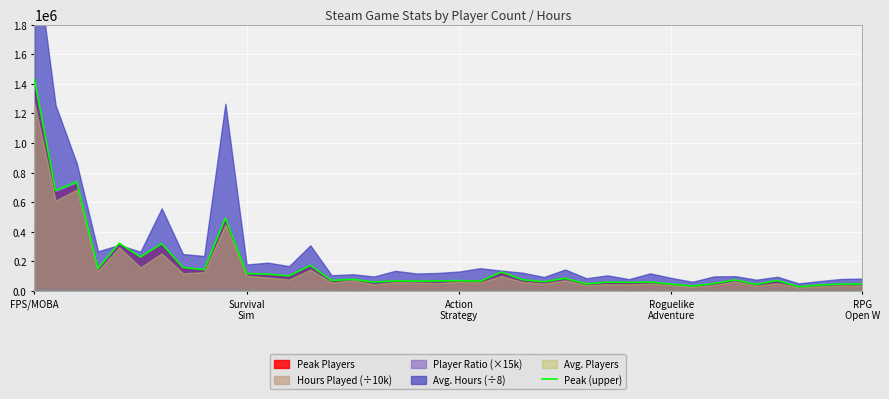

The value at 18 is 21289.0. True or false?

False